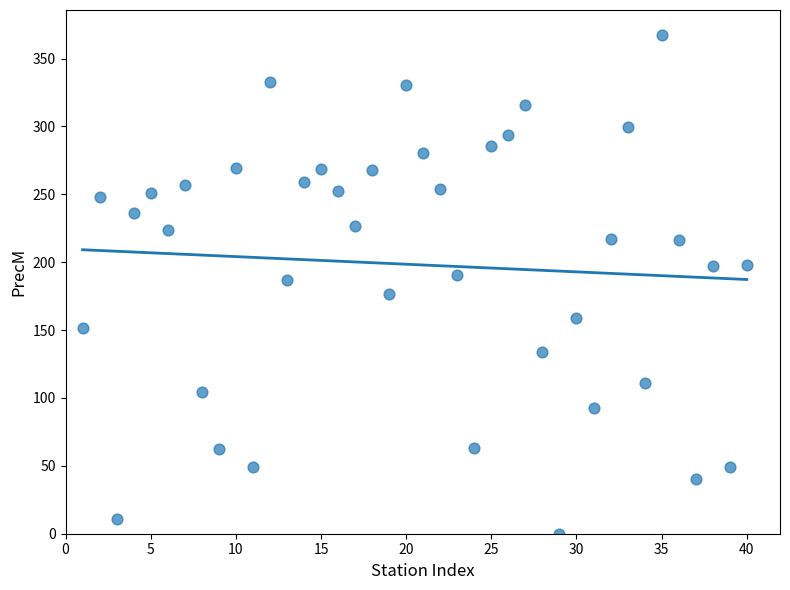

What is the range of X values (max minus min)?

39.0